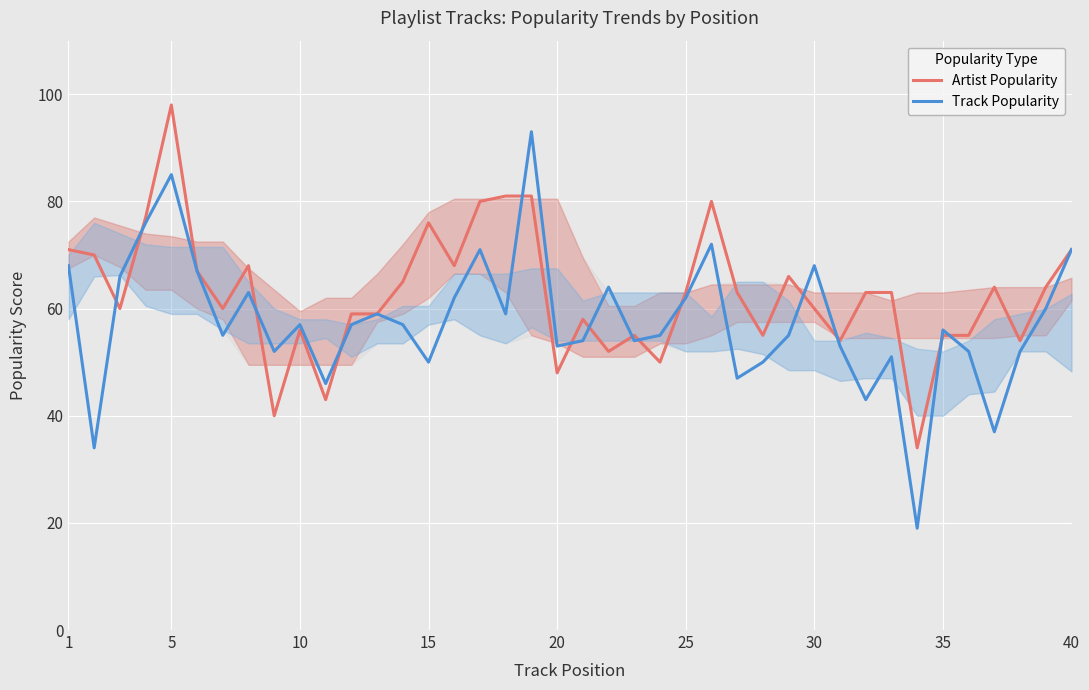

Rank the series by their average value, from highest to lowest.

Artist Popularity, Track Popularity